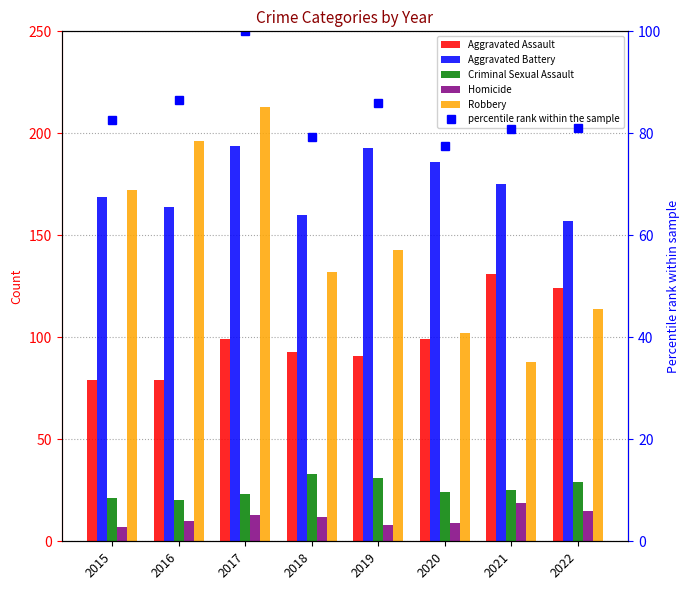

What is the total value across all series at 2017?

642.0